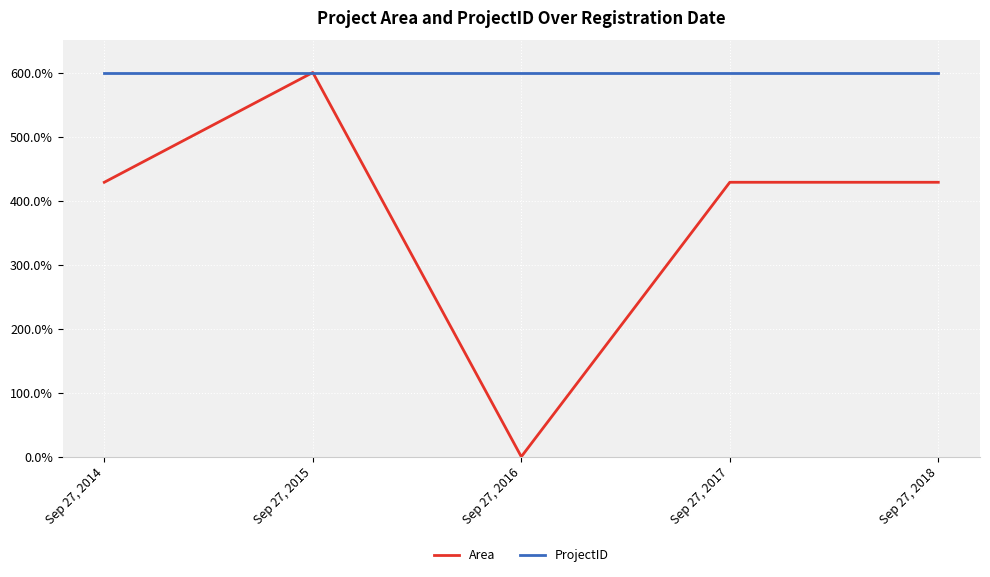

Which series has the largest range (max minus min)?

Area